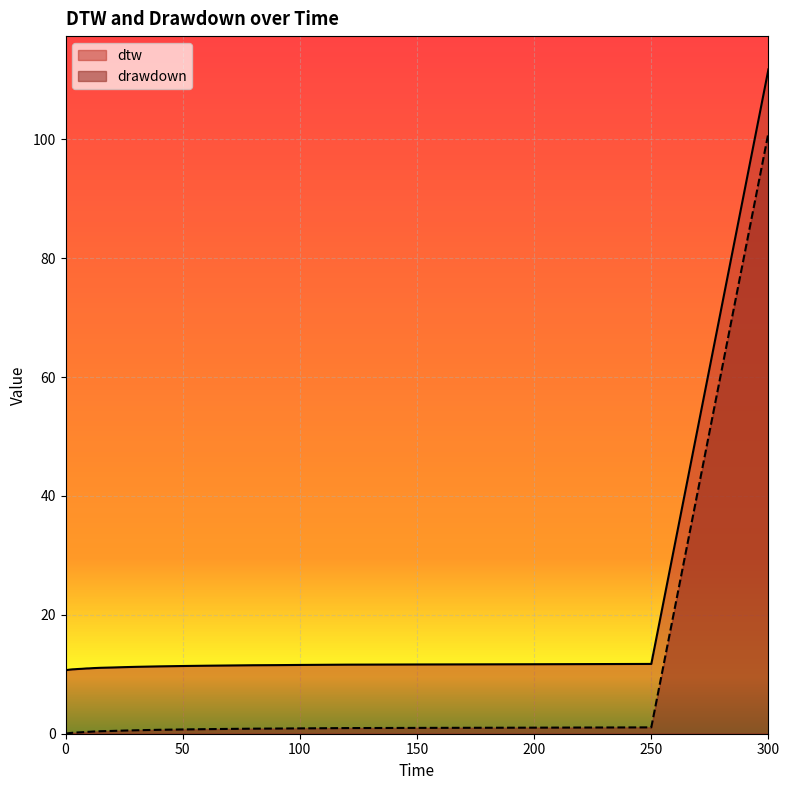

What is the highest value of the dtw series?

111.8